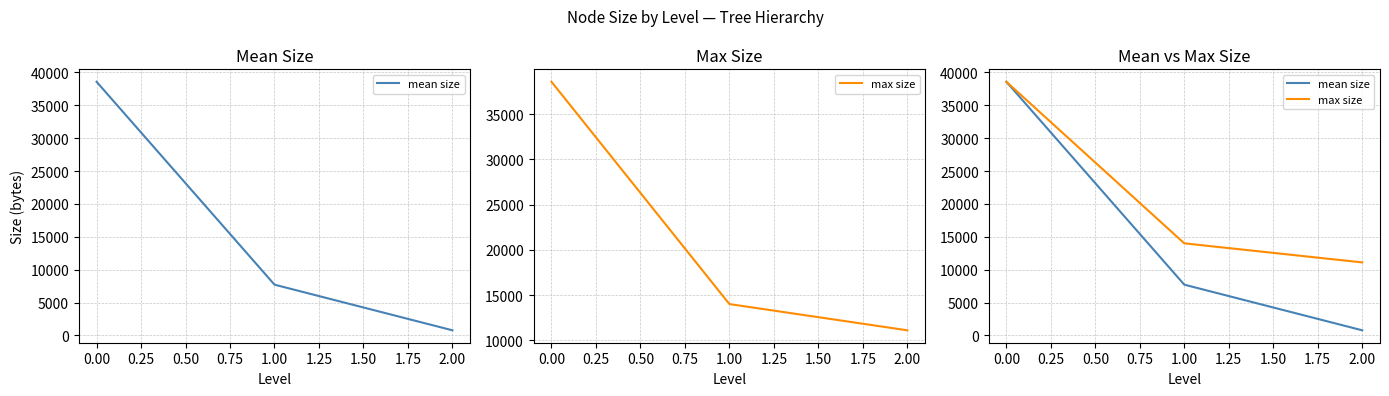

What are all the series names shown in the legend?

mean size, max size